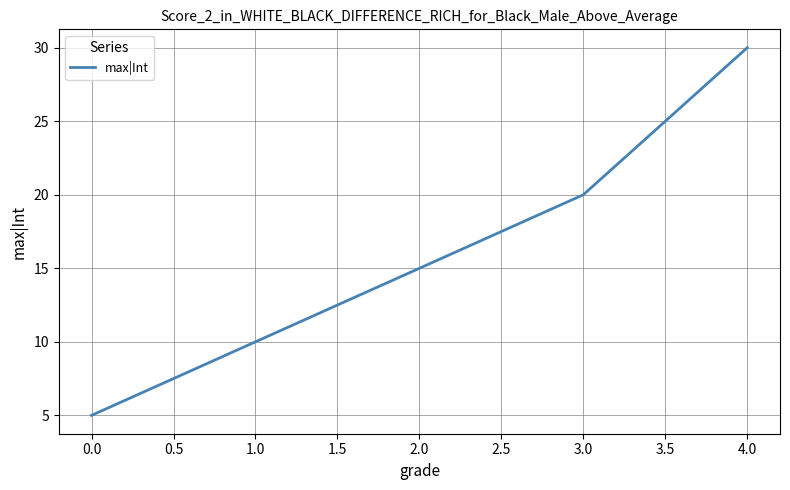

Is it true that the value at 1.0 is 35?

False